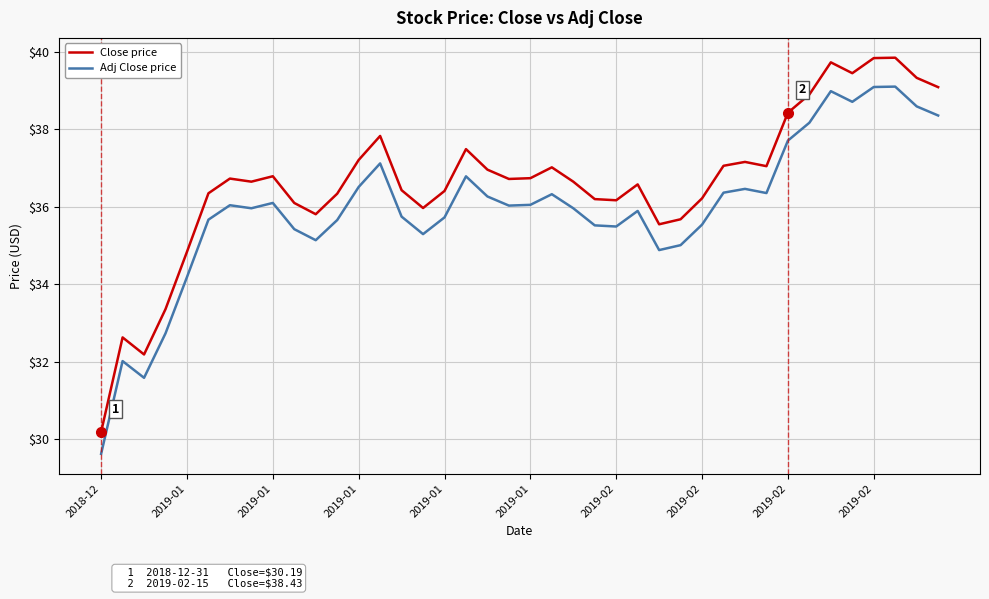

True or false: Adj Close price and Close price cross at least once.

False